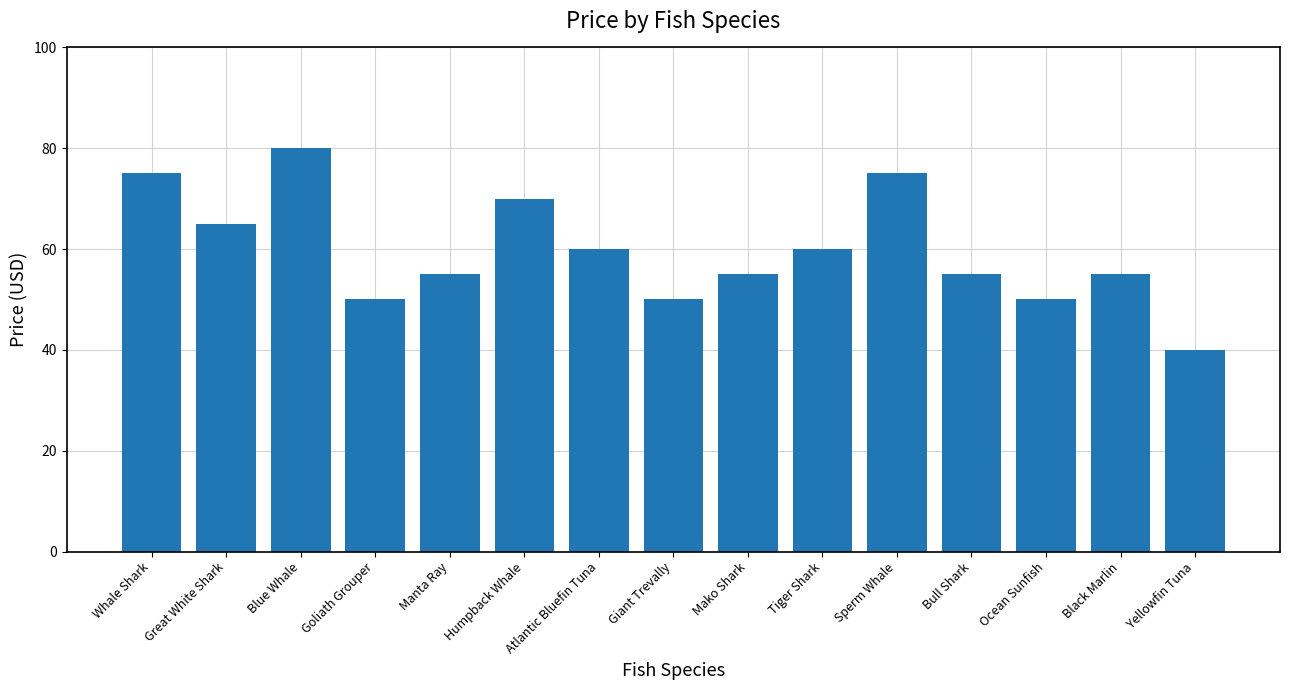

What is the difference between the maximum and minimum values?

40